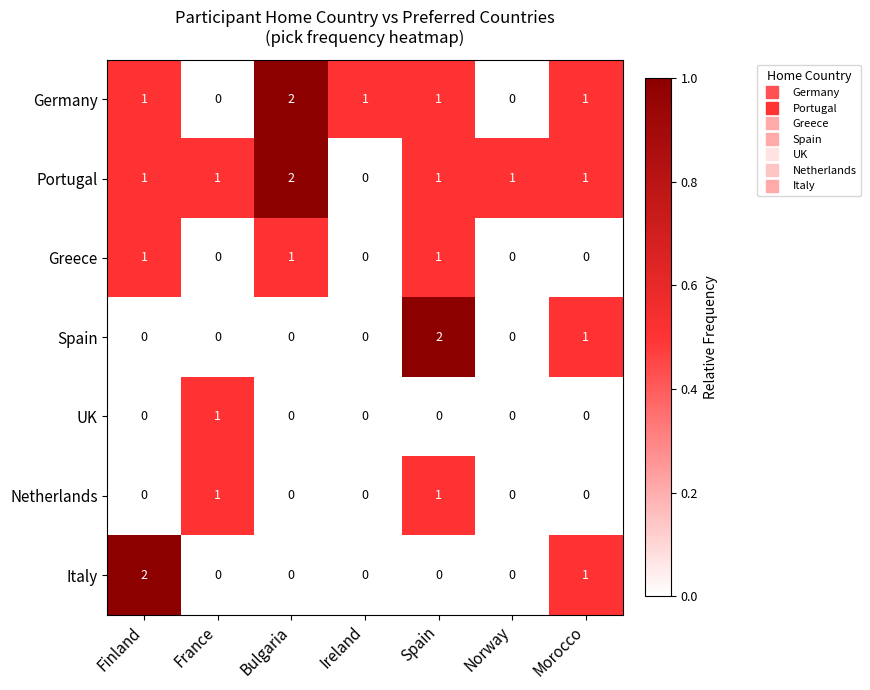

How many Netherlands values are between 0 and 1?

7